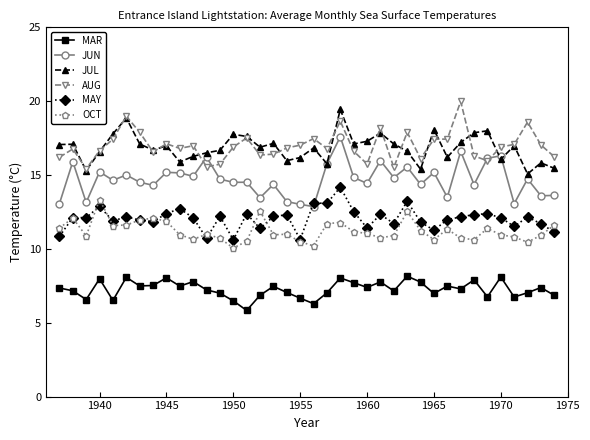

True or false: MAY and AUG intersect in this chart.

False